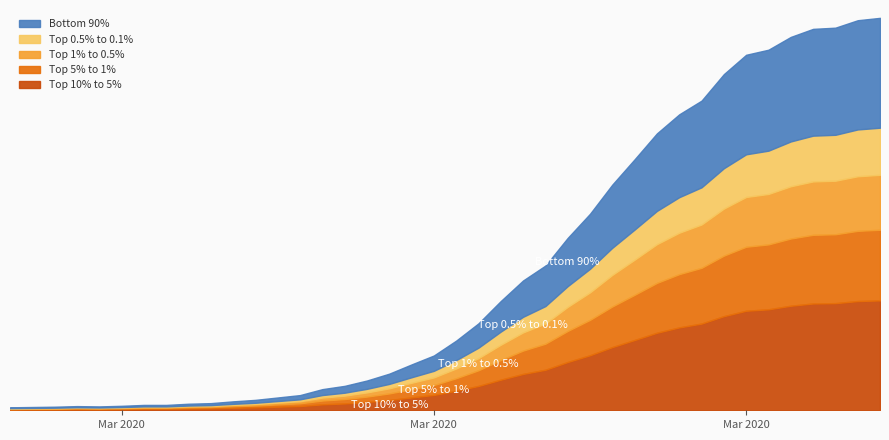

At which category does the data reach its first local valley?

2020-03-02